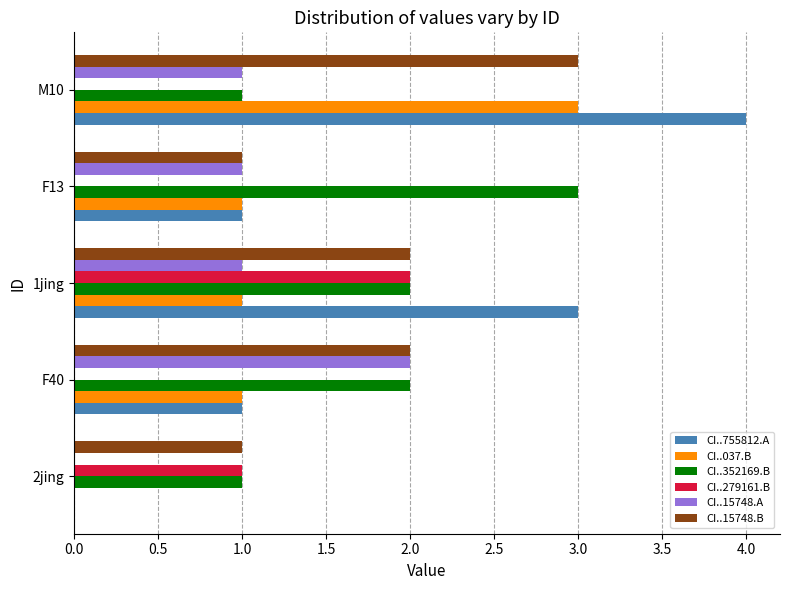

What are all the series names shown in the legend?

CI..755812.A, CI..037.B, CI..352169.B, CI..279161.B, CI..15748.A, CI..15748.B